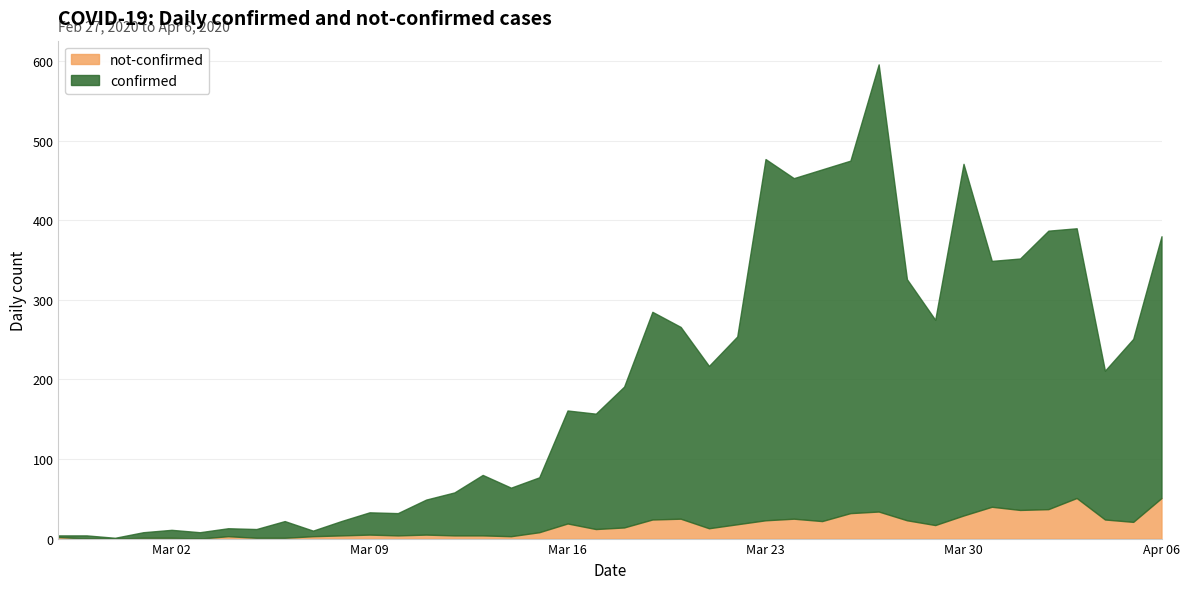

True or false: not-confirmed and confirmed cross at least once.

False